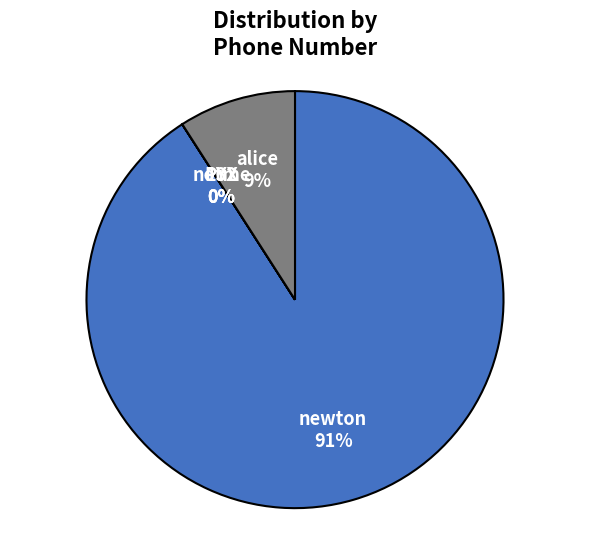

True or false: newton accounts for 91% of the total.

True